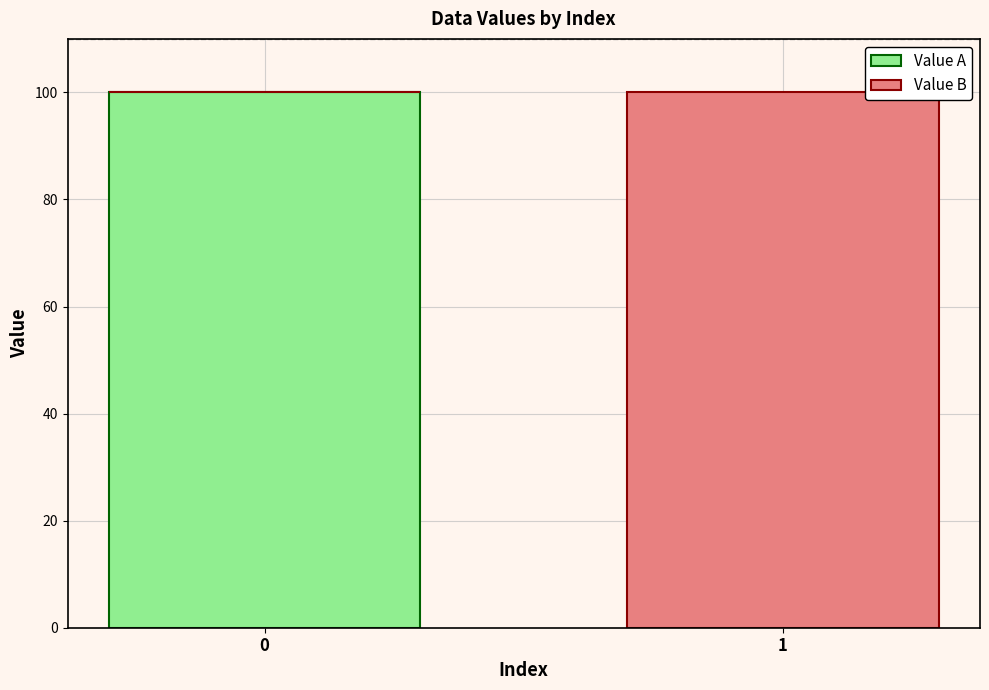

What is the total value across all series at 0?

100.0